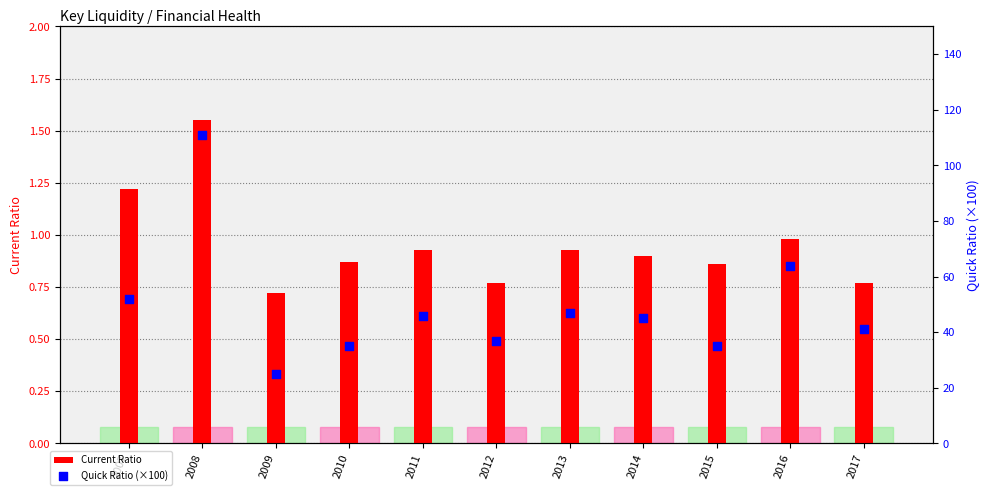

At which category is the sum across all series the highest?

2008